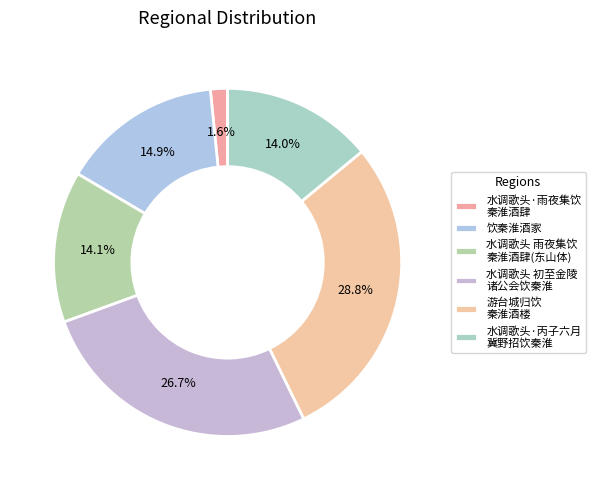

How many segments does this pie chart have?

6